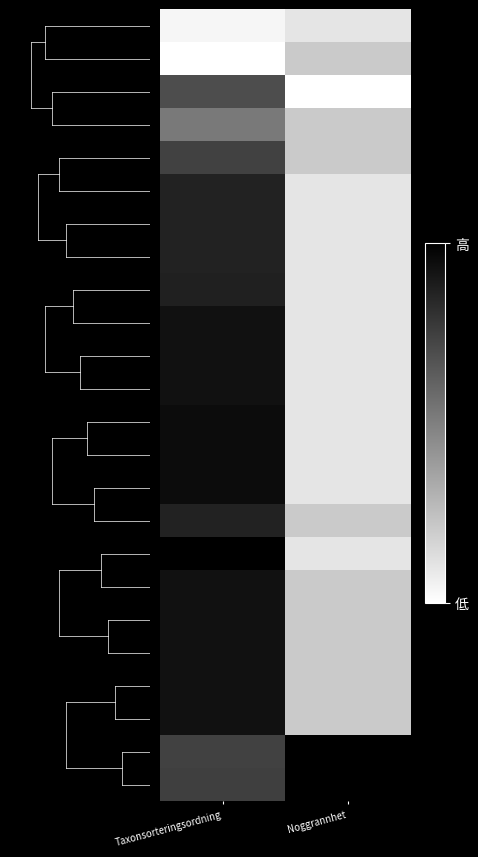

What is the spread (max minus min) of values at Noggrannhet?

1.0